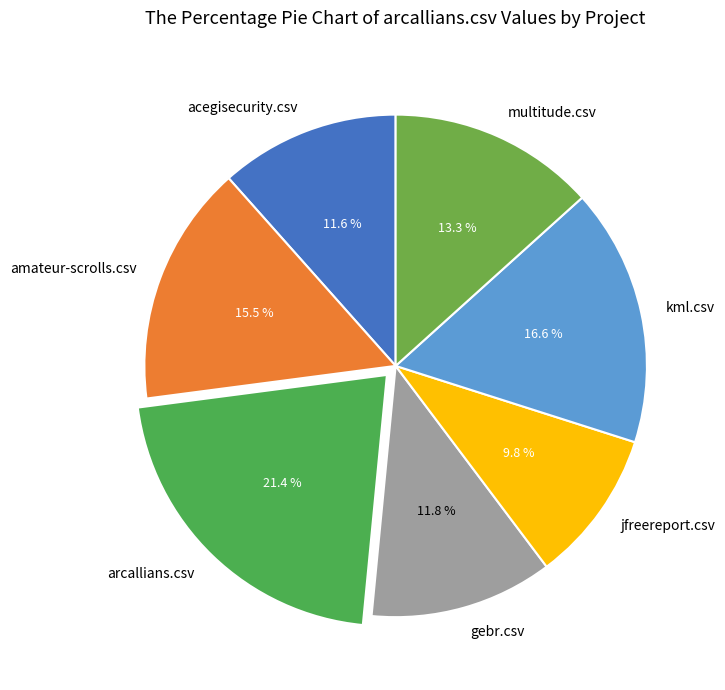

To the nearest percent, what portion does gebr.csv represent?

12%